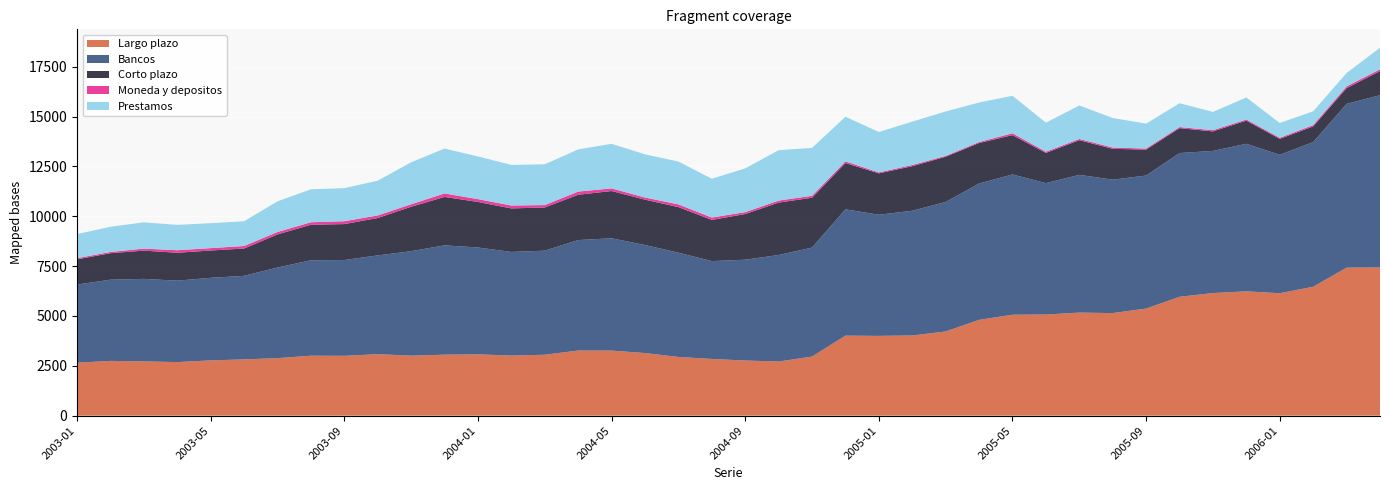

Reading left to right, extract all data points from this chart.

Bancos: 2003-01=3919	2003-02=4073	2003-03=4138	2003-04=4084	2003-05=4141	2003-06=4190	2003-07=4544	2003-08=4786	2003-09=4803	2003-10=4955	2003-11=5238	2003-12=5484	2004-01=5358	2004-02=5196	2004-03=5220	2004-04=5539	2004-05=5632	2004-06=5415	2004-07=5229	2004-08=4908	2004-09=5055	2004-10=5342	2004-11=5464	2004-12=6334	2005-01=6075	2005-02=6255	2005-03=6492	2005-04=6836	2005-05=7034	2005-06=6588	2005-07=6907	2005-08=6690	2005-09=6671	2005-10=7209	2005-11=7127	2005-12=7397	2006-01=6940	2006-02=7253	2006-03=8212	2006-04=8639
Largo plazo: 2003-01=2654	2003-02=2746	2003-03=2721	2003-04=2686	2003-05=2771	2003-06=2822	2003-07=2884	2003-08=3007	2003-09=3000	2003-10=3083	2003-11=3009	2003-12=3058	2004-01=3075	2004-02=3014	2004-03=3054	2004-04=3266	2004-05=3263	2004-06=3141	2004-07=2944	2004-08=2843	2004-09=2765	2004-10=2715	2004-11=2964	2004-12=4013	2005-01=4000	2005-02=4021	2005-03=4222	2005-04=4804	2005-05=5061	2005-06=5072	2005-07=5168	2005-08=5144	2005-09=5370	2005-10=5960	2005-11=6149	2005-12=6235	2006-01=6139	2006-02=6465	2006-03=7422	2006-04=7430
Corto plazo: 2003-01=1265	2003-02=1327	2003-03=1417	2003-04=1398	2003-05=1370	2003-06=1368	2003-07=1660	2003-08=1779	2003-09=1803	2003-10=1872	2003-11=2229	2003-12=2426	2004-01=2283	2004-02=2182	2004-03=2166	2004-04=2273	2004-05=2369	2004-06=2274	2004-07=2285	2004-08=2065	2004-09=2290	2004-10=2627	2004-11=2500	2004-12=2321	2005-01=2075	2005-02=2234	2005-03=2270	2005-04=2032	2005-05=1973	2005-06=1516	2005-07=1739	2005-08=1546	2005-09=1301	2005-10=1249	2005-11=978	2005-12=1162	2006-01=801	2006-02=788	2006-03=790	2006-04=1209
Moneda y depositos: 2003-01=59	2003-02=64	2003-03=101	2003-04=128	2003-05=119	2003-06=127	2003-07=122	2003-08=126	2003-09=144	2003-10=131	2003-11=126	2003-12=175	2004-01=142	2004-02=146	2004-03=120	2004-04=159	2004-05=133	2004-06=110	2004-07=138	2004-08=120	2004-09=96	2004-10=102	2004-11=97	2004-12=85	2005-01=49	2005-02=59	2005-03=43	2005-04=50	2005-05=94	2005-06=60	2005-07=62	2005-08=65	2005-09=53	2005-10=54	2005-11=62	2005-12=58	2006-01=54	2006-02=67	2006-03=88	2006-04=91
Prestamos: 2003-01=1206	2003-02=1263	2003-03=1316	2003-04=1270	2003-05=1251	2003-06=1241	2003-07=1538	2003-08=1653	2003-09=1659	2003-10=1741	2003-11=2103	2003-12=2251	2004-01=2141	2004-02=2036	2004-03=2046	2004-04=2114	2004-05=2236	2004-06=2164	2004-07=2147	2004-08=1945	2004-09=2194	2004-10=2525	2004-11=2403	2004-12=2236	2005-01=2026	2005-02=2175	2005-03=2227	2005-04=1982	2005-05=1879	2005-06=1456	2005-07=1677	2005-08=1481	2005-09=1248	2005-10=1195	2005-11=916	2005-12=1104	2006-01=742	2006-02=690	2006-03=671	2006-04=1081